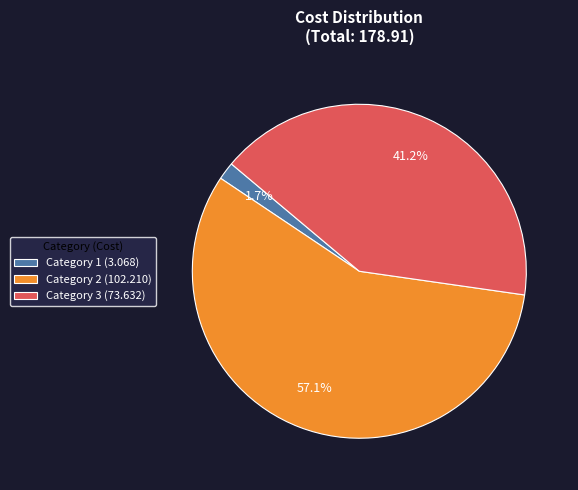

Which category has the biggest portion of the pie?

Category 2